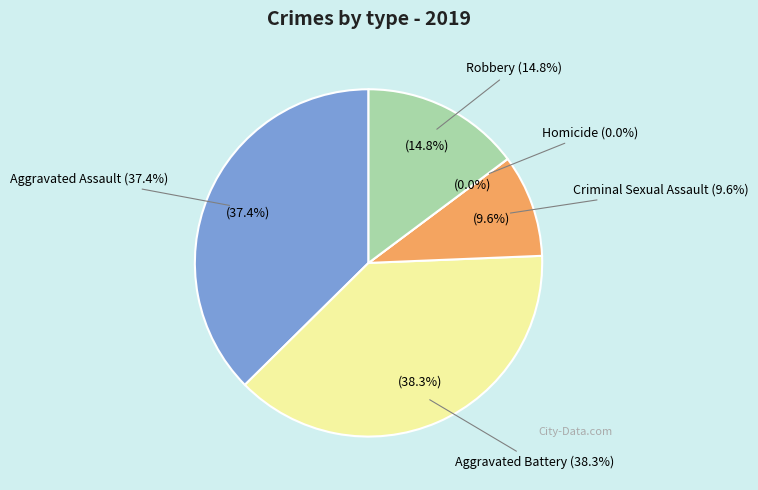

Is it true that Robbery is 15% of the pie?

True